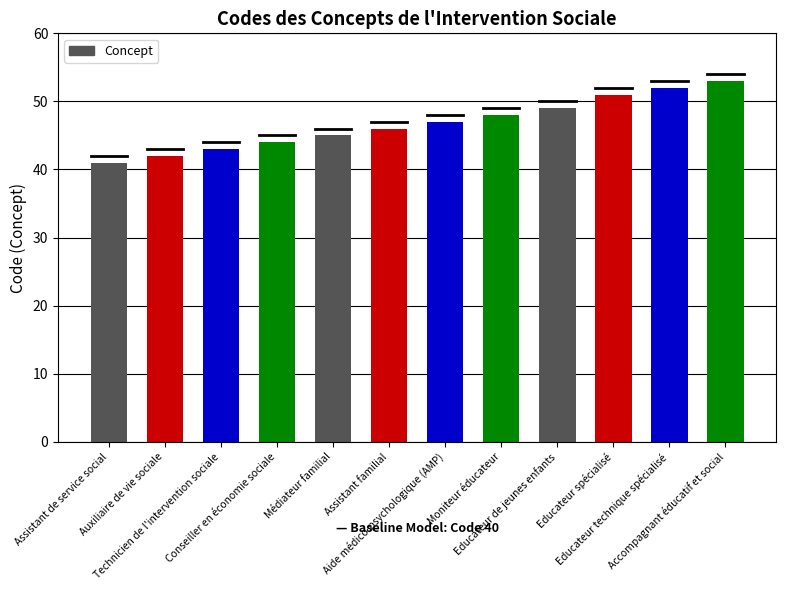

What is the greatest value displayed?

53